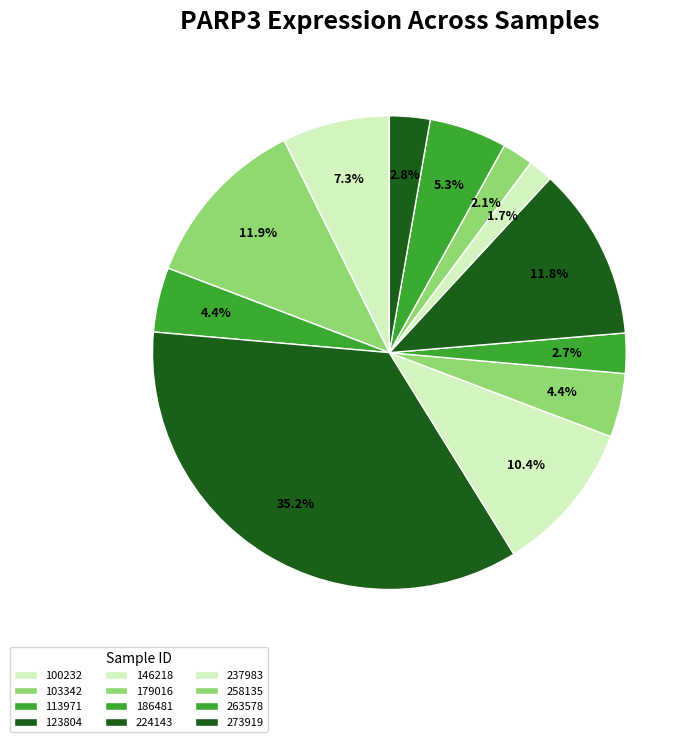

Is it true that 258135 is 14% of the pie?

False